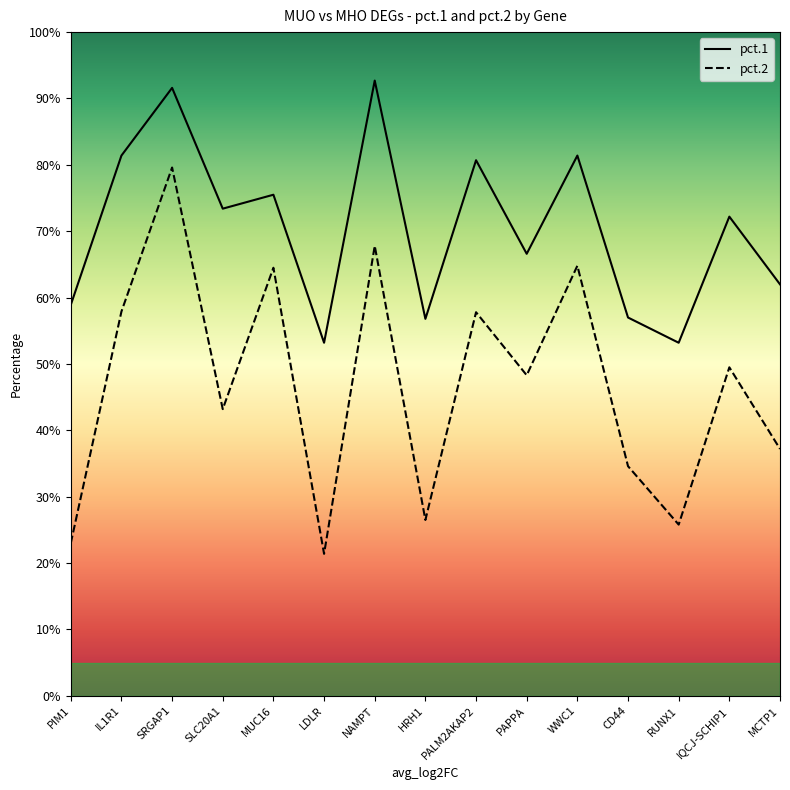

What is the label of the 2nd point from the right?

IQCJ-SCHIP1